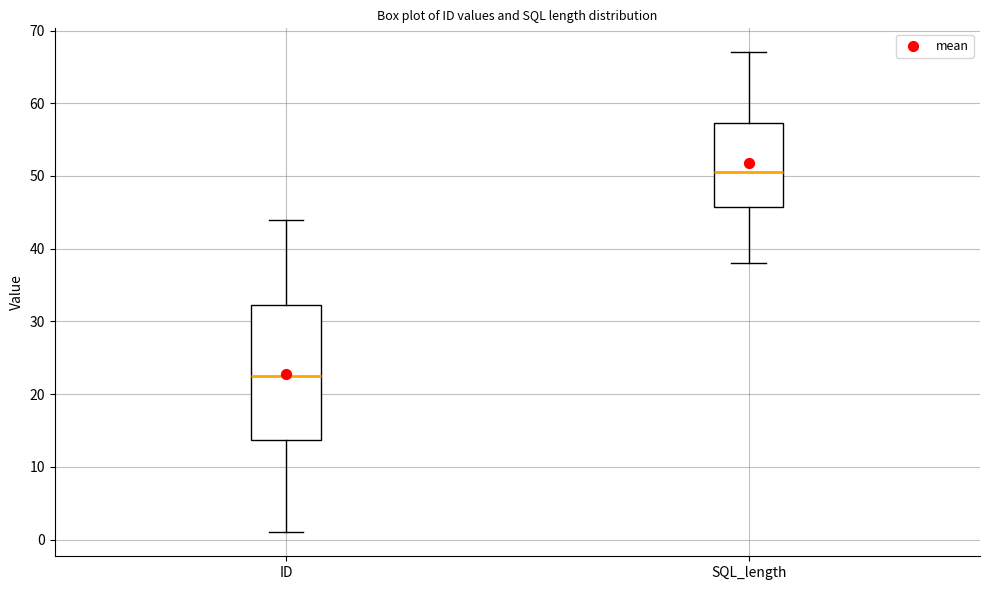

Which box is the tallest, from its lower edge to its upper edge?

ID